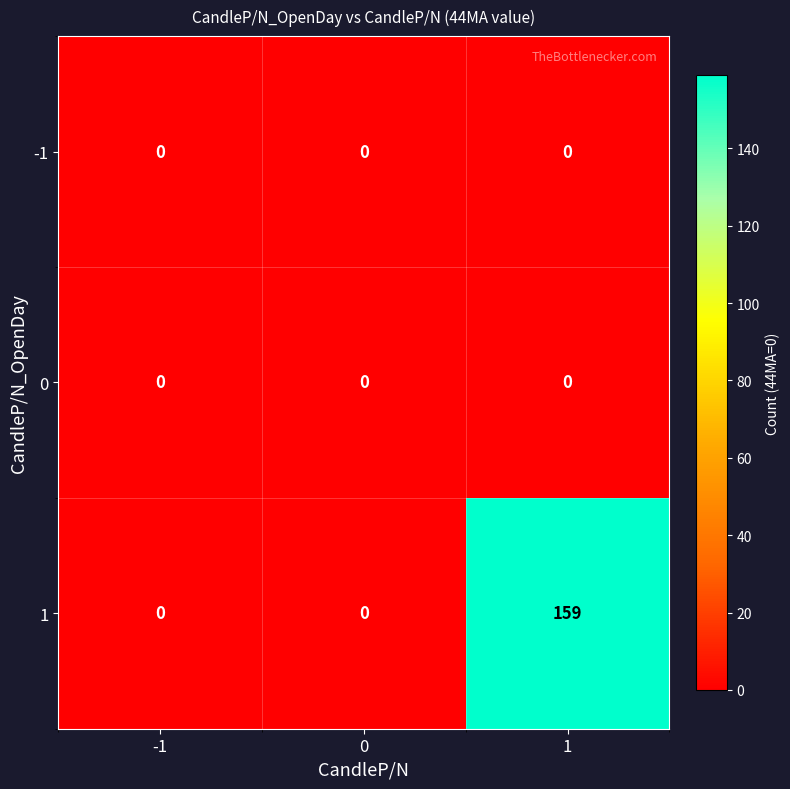

What is the maximum value shown in the chart?

159